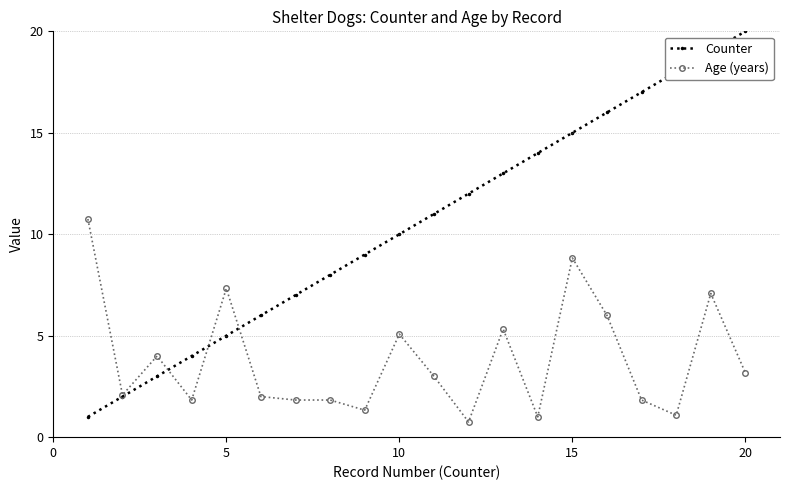

What are all the series names shown in the legend?

Counter, Age (years)